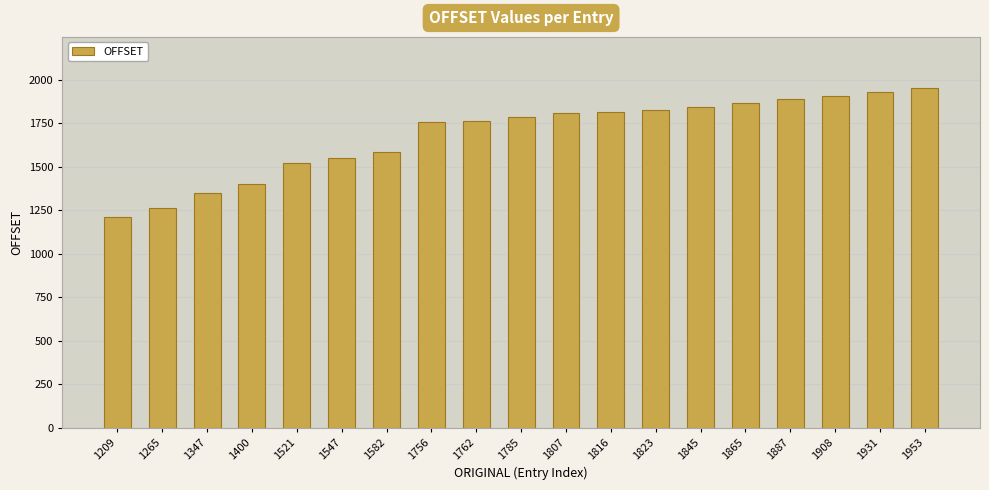

What is the difference between the values at 1865 and 1209?

656